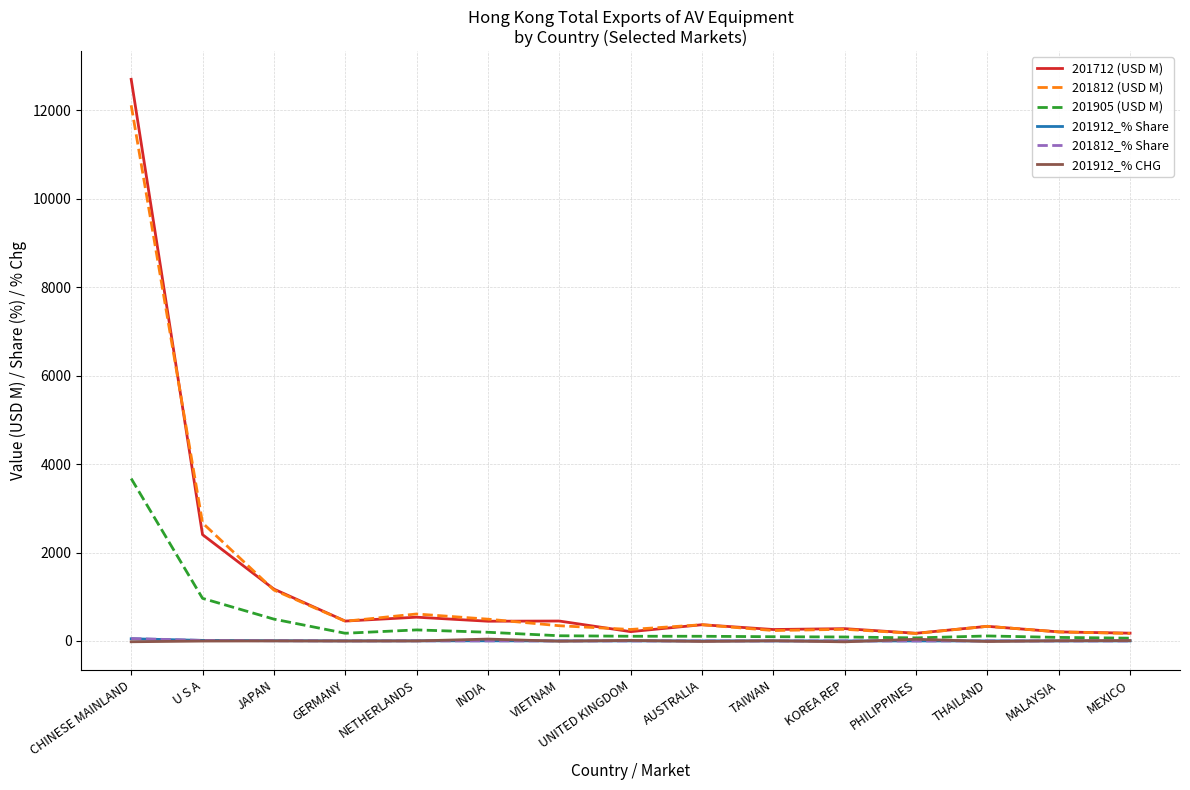

What is the sum of all 201912_% Share values?

89.0